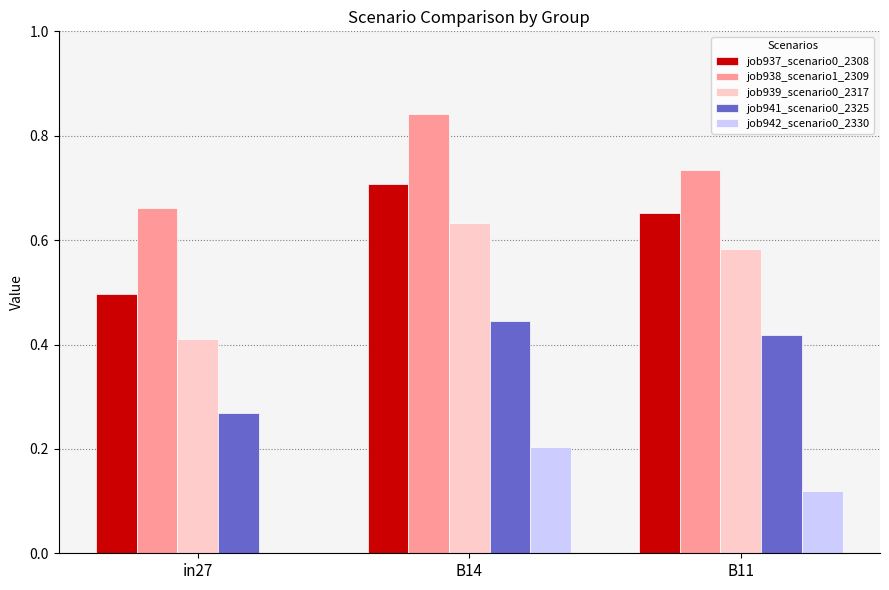

Is the value of job937_scenario0_2308 at in27 greater than the value of job939_scenario0_2317 at in27?

Yes